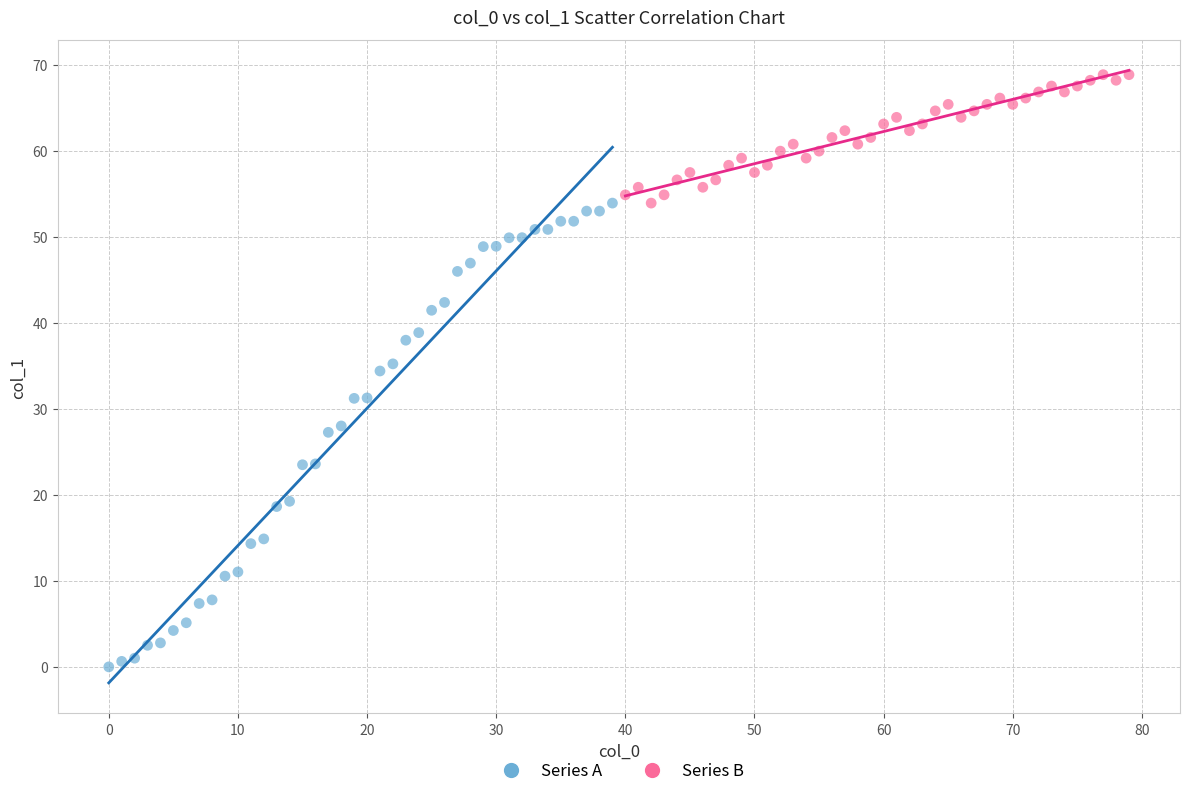

Which series has the widest spread of Y values?

Series A